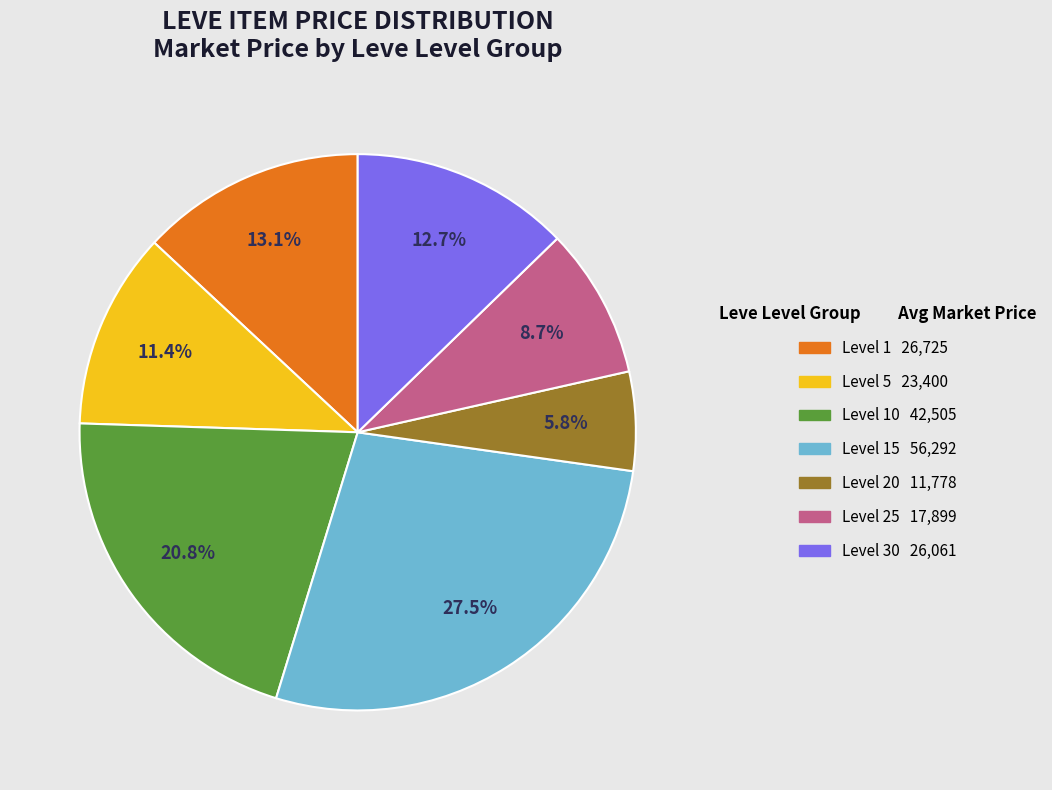

Count the number of slices in the pie.

7